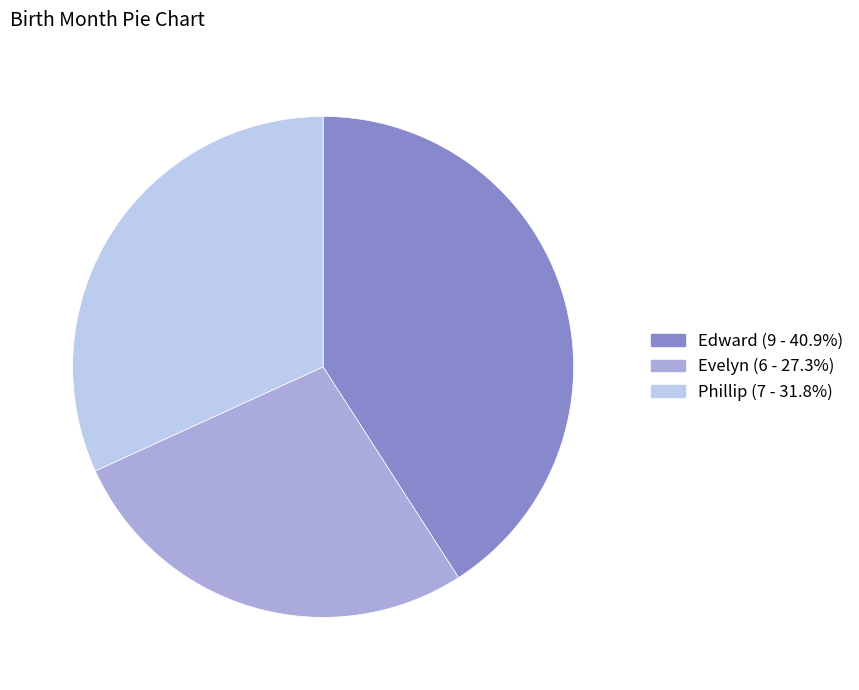

True or false: Edward accounts for 41% of the total.

True